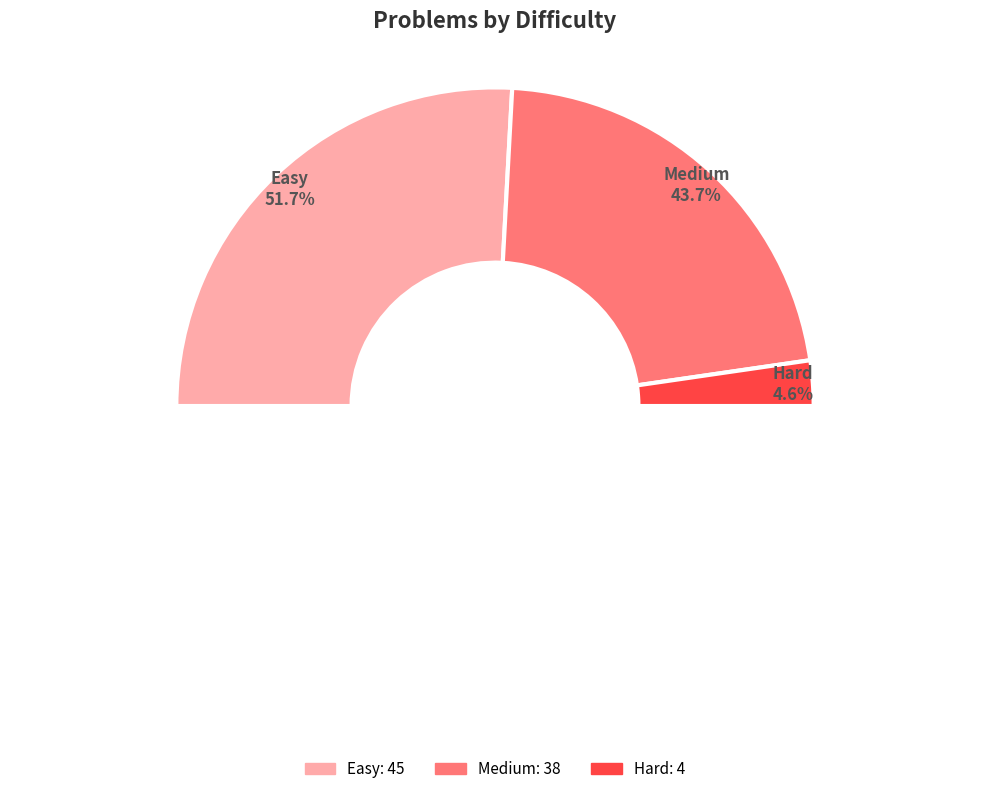

How many slices are in this pie chart?

3